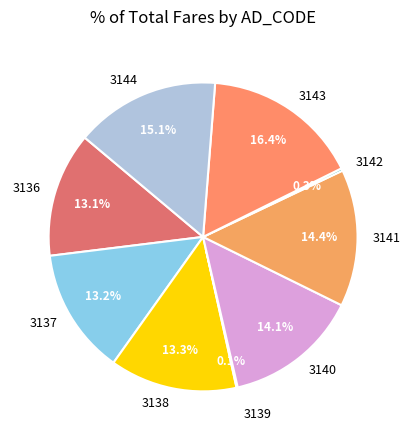

Combined, do 3137 and 3144 account for over 50%?

No